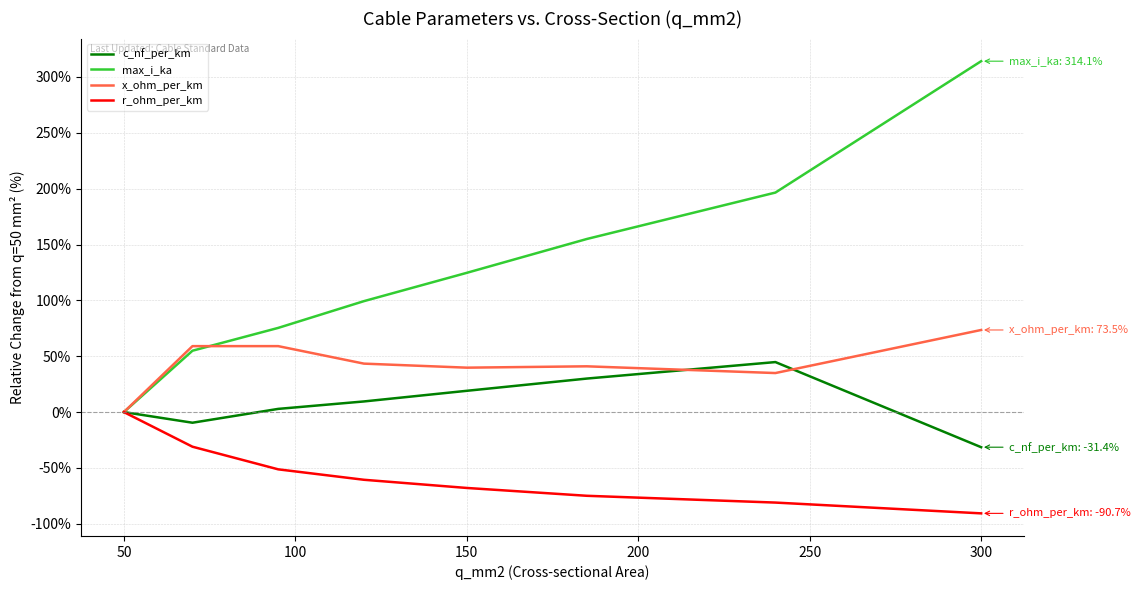

What is the highest value of the c_nf_per_km series?

44.8